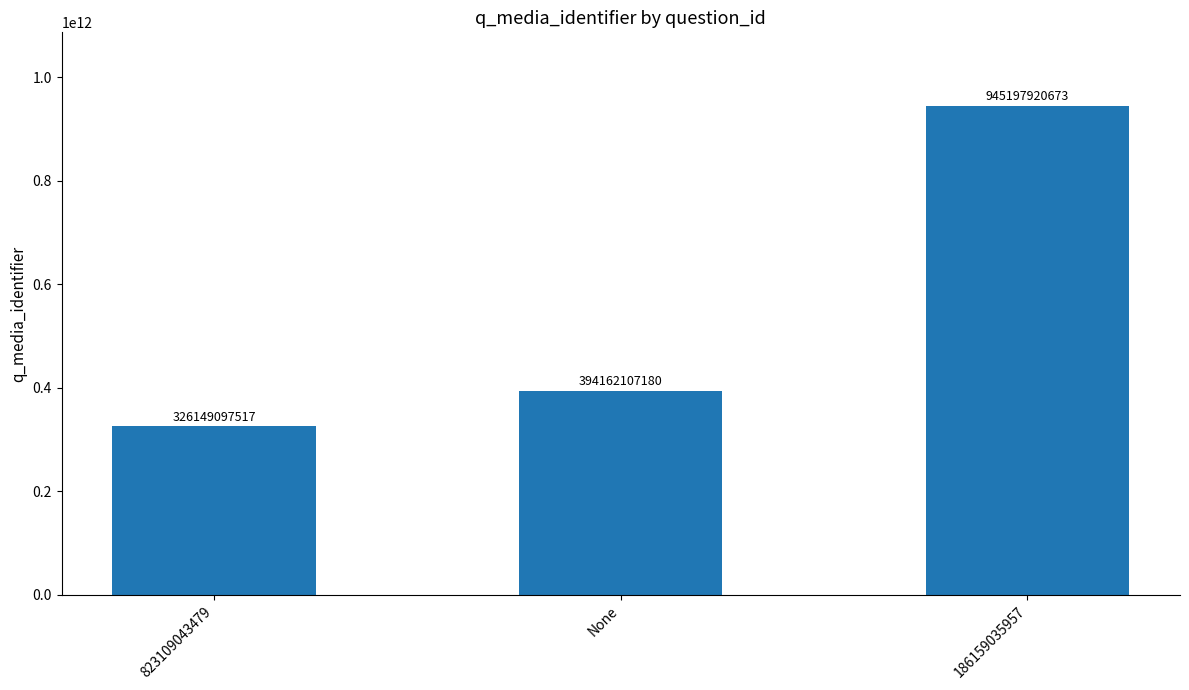

What is the smallest value displayed?

326149097517